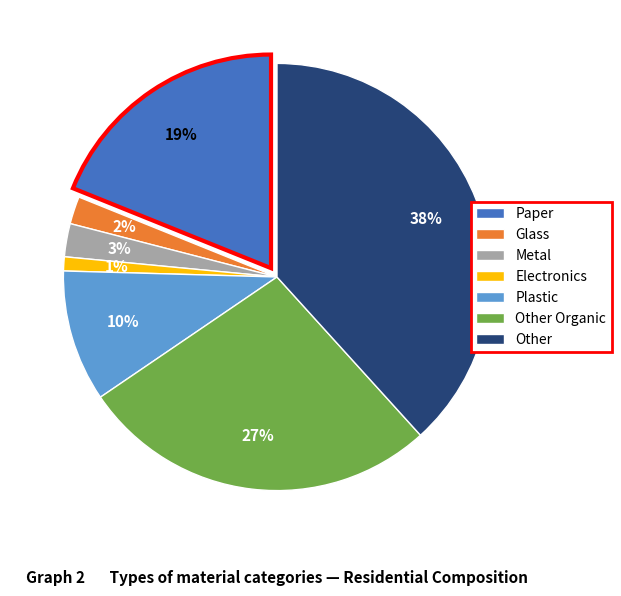

What is the smallest slice in the pie chart?

Electronics